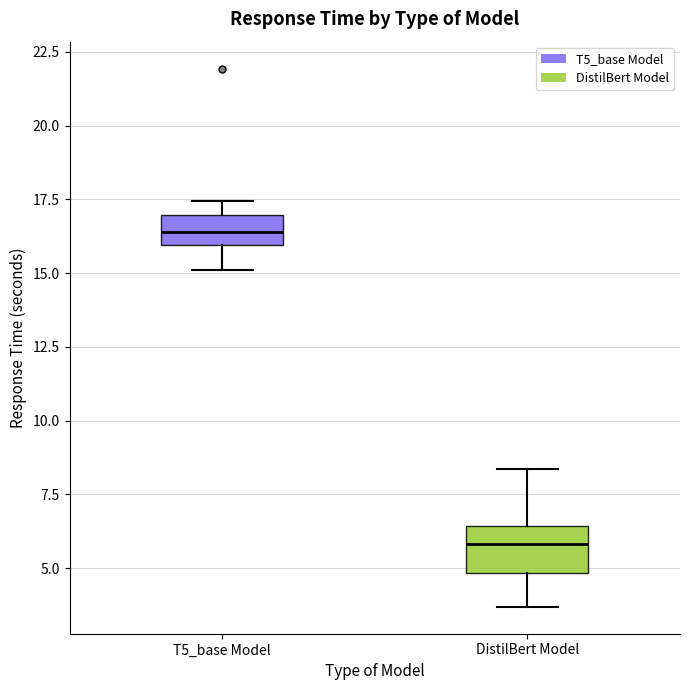

Comparing the boxes themselves (not the whiskers), which one is the tallest?

DistilBert Model